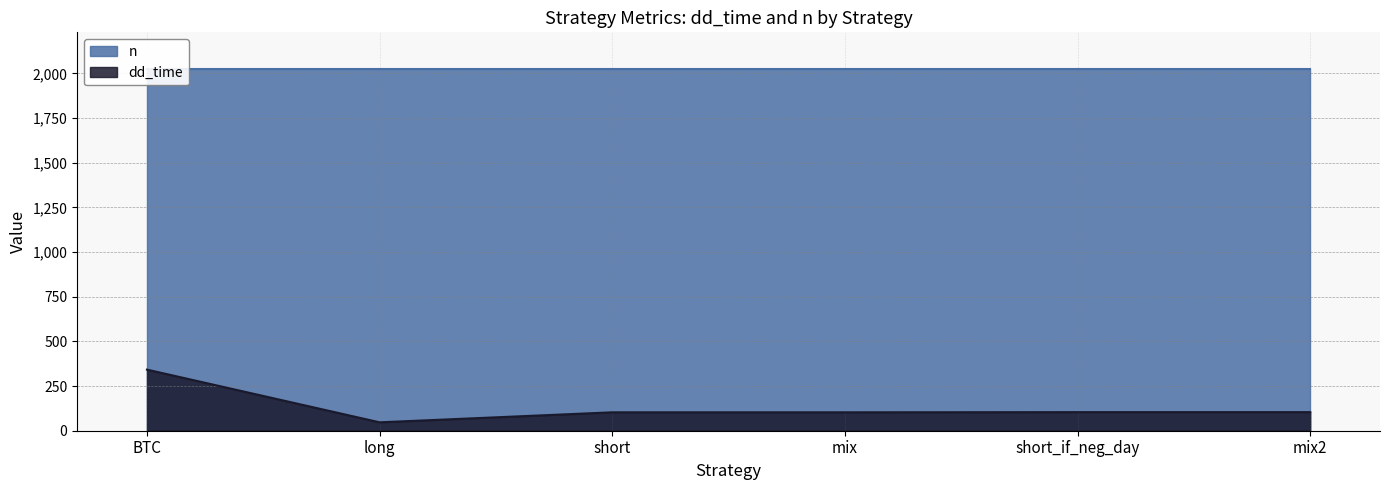

The dd_time series shows 47 at long. True or false?

True